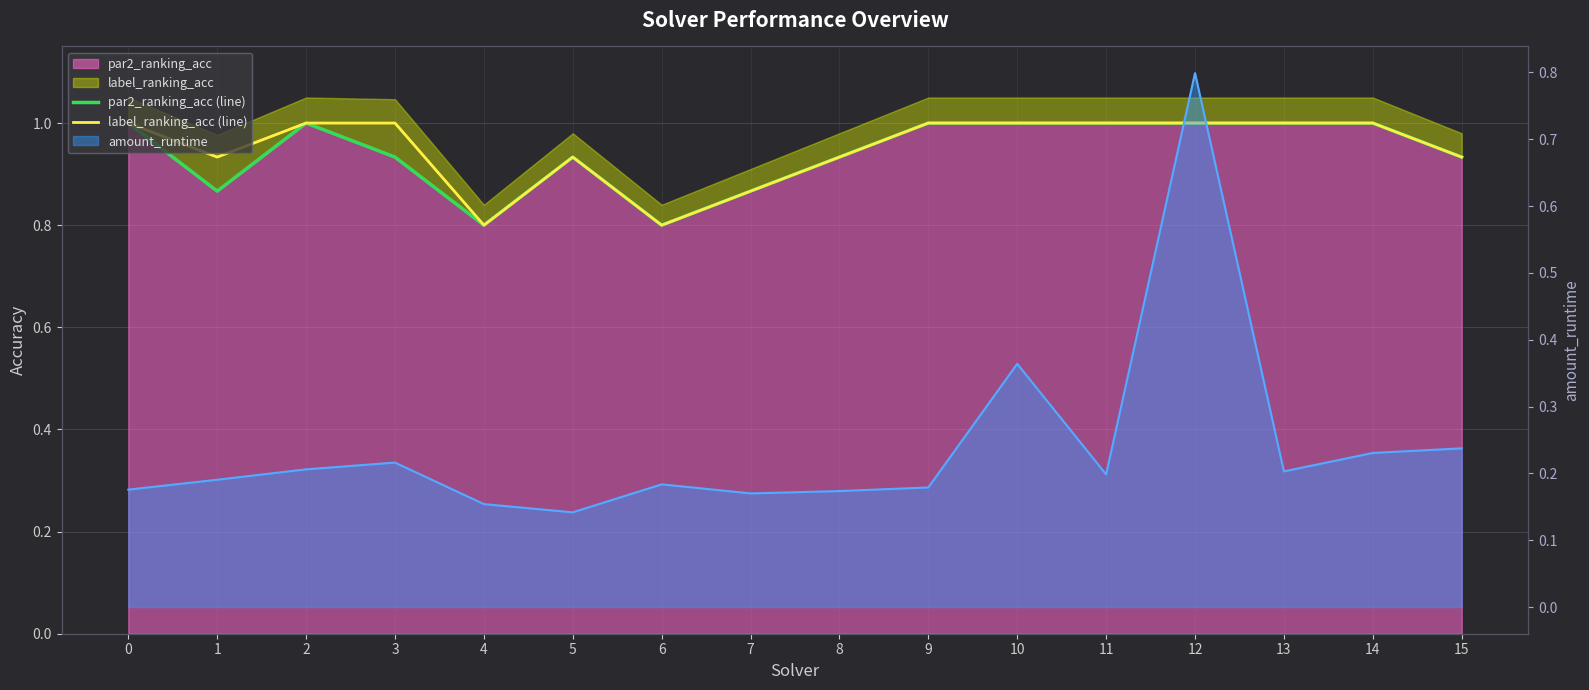

What is the value of the par2_ranking_acc (line) point at the 4th from the left?

0.9